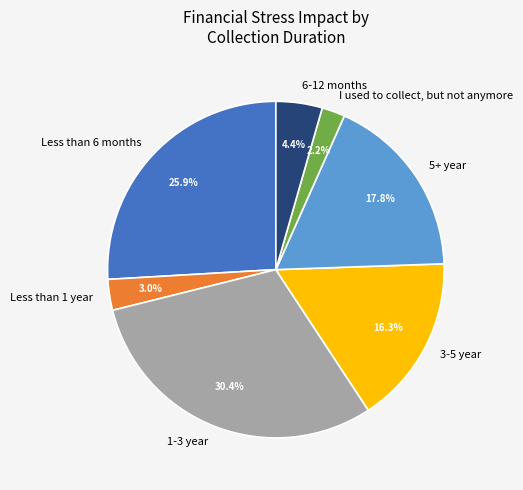

How many segments does this pie chart have?

7